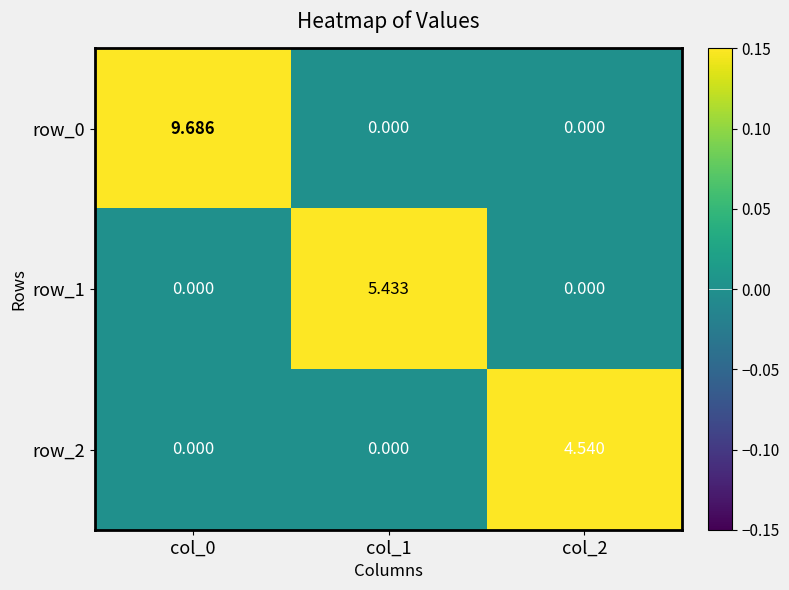

Count the number of data series in this chart.

3